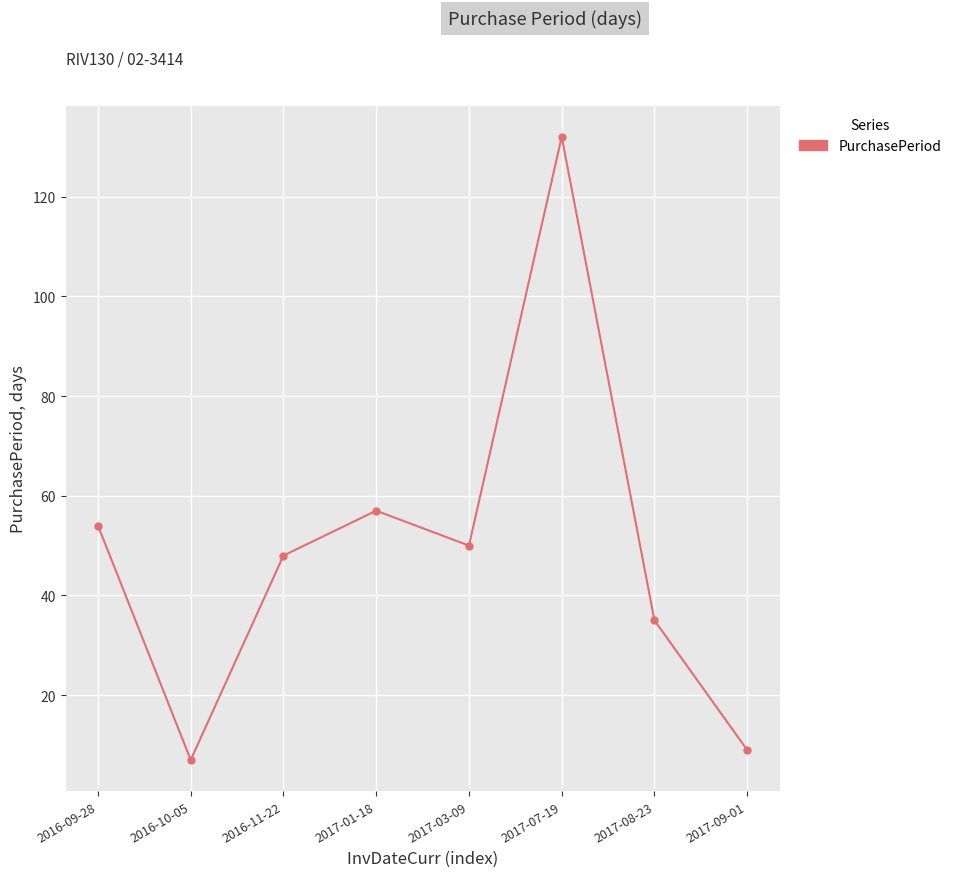

Reading left to right, list all the values displayed in this chart.

54	7	48	57	50	132	35	9